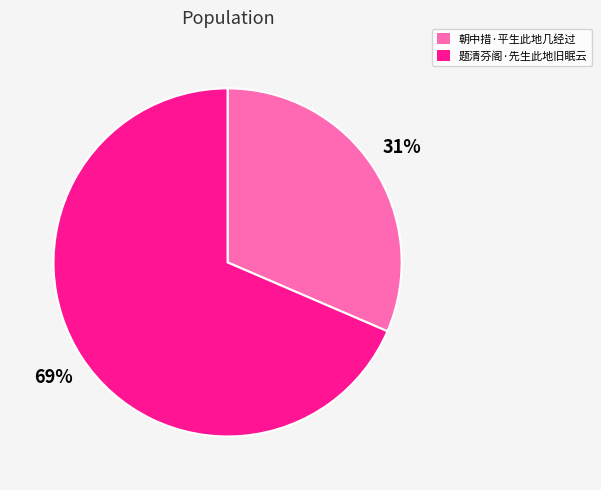

To the nearest percent, what is the average slice percentage?

50%